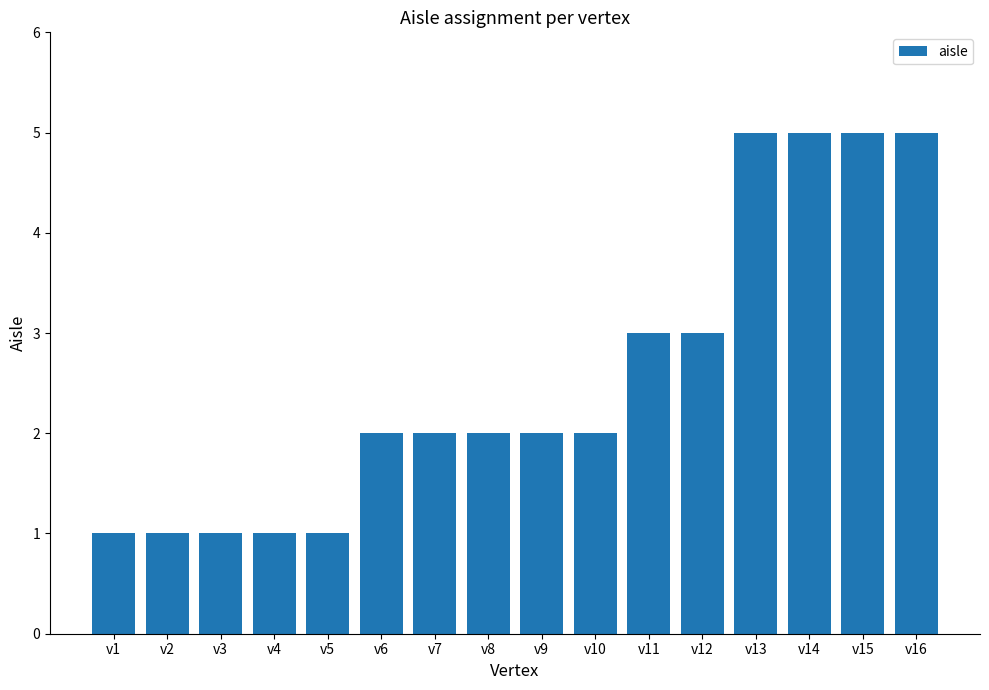

What is the difference between the values at v5 and v6?

1